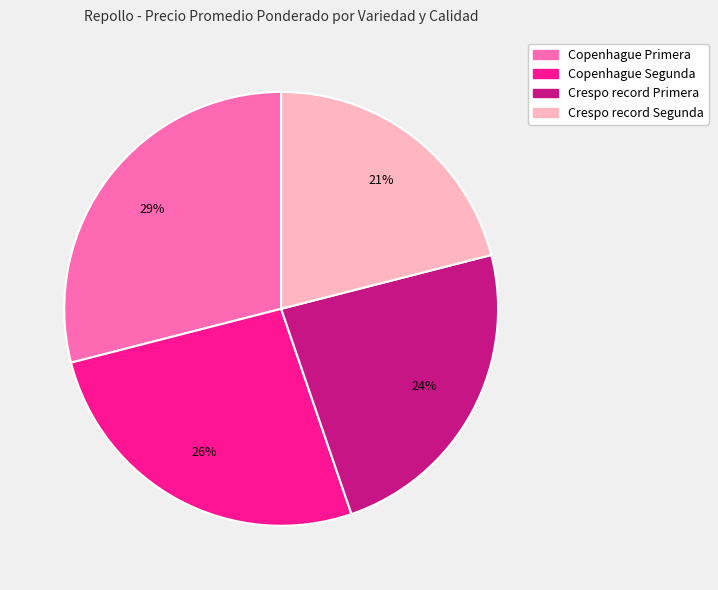

To the nearest percent, what portion does Copenhague Primera represent?

29%